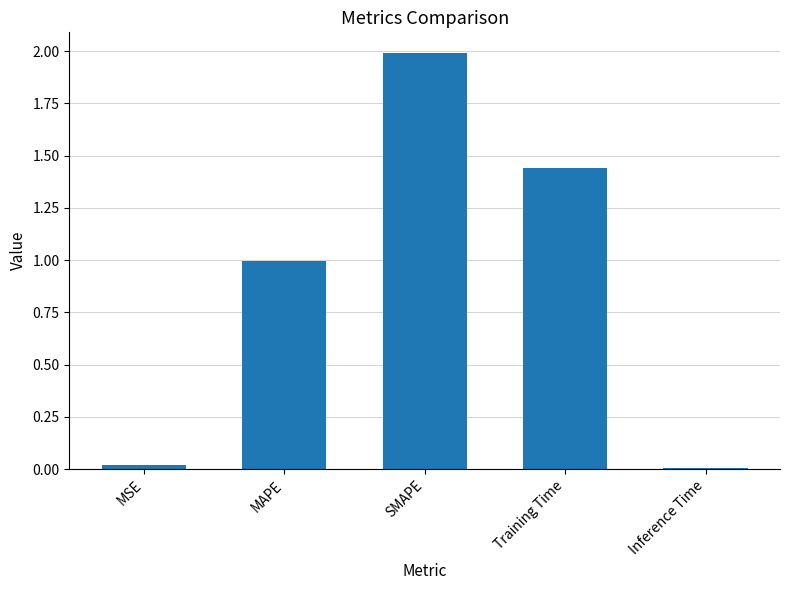

What is the difference between the maximum and minimum values?

2.0